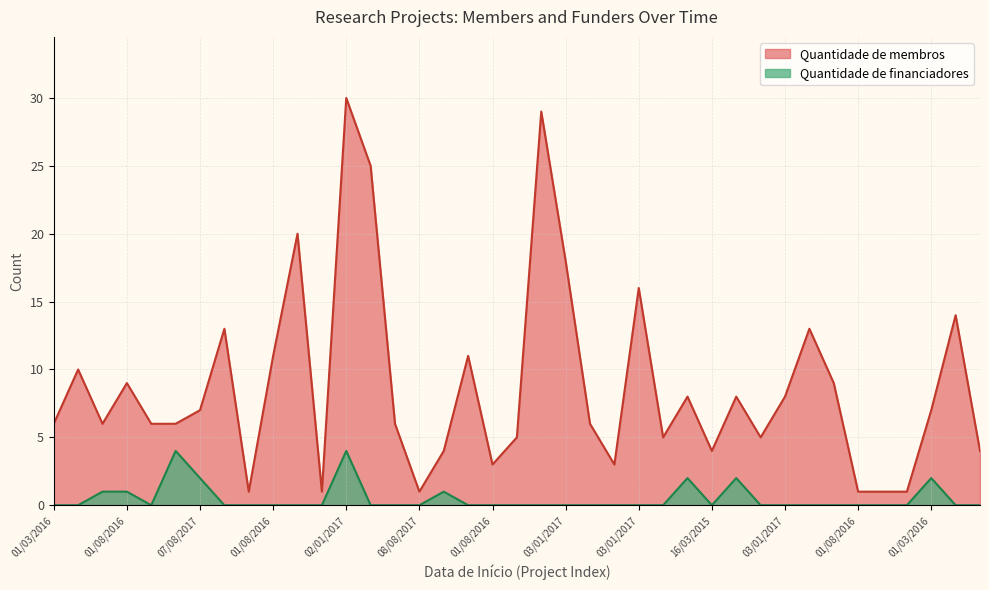

Where is the first local minimum for Quantidade de membros?

01/08/2016